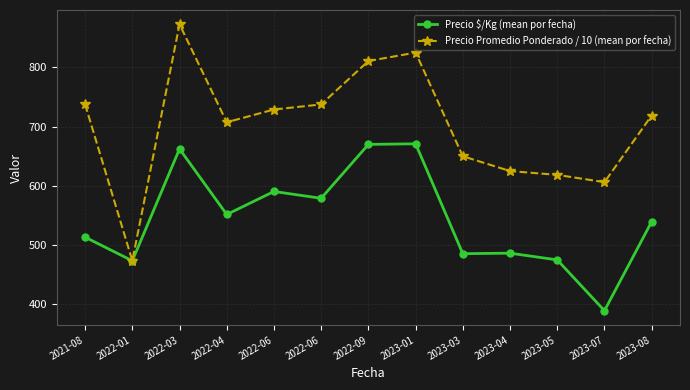

What are all the series names shown in the legend?

Precio $/Kg (mean por fecha), Precio Promedio Ponderado / 10 (mean por fecha)